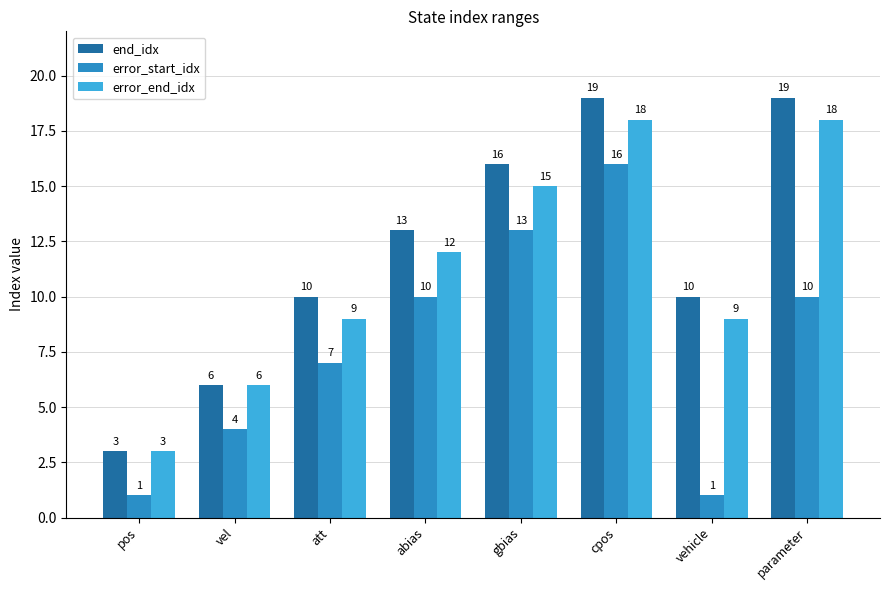

How many bars are there in total?

24